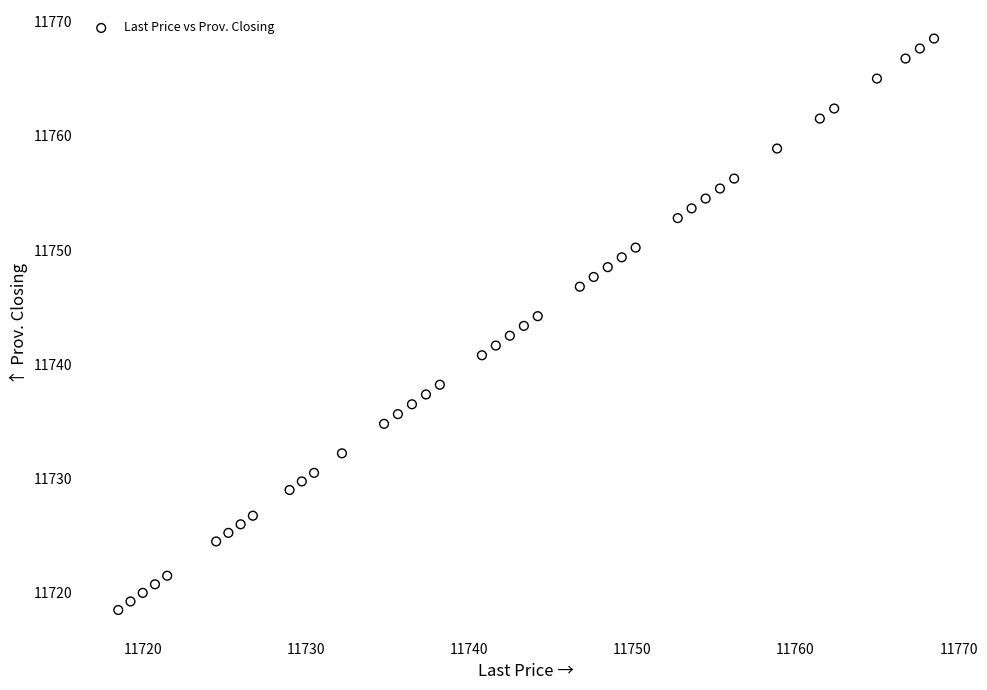

What is the range of Y values (max minus min)?

50.0